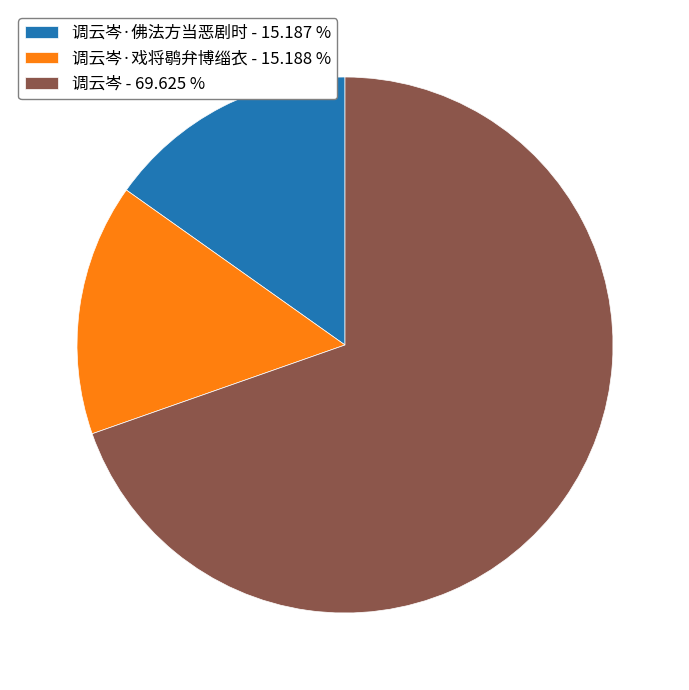

Is the sum of 调云岑 - 69.625 % and 调云岑·佛法方当恶剧时 - 15.187 % greater than half?

Yes